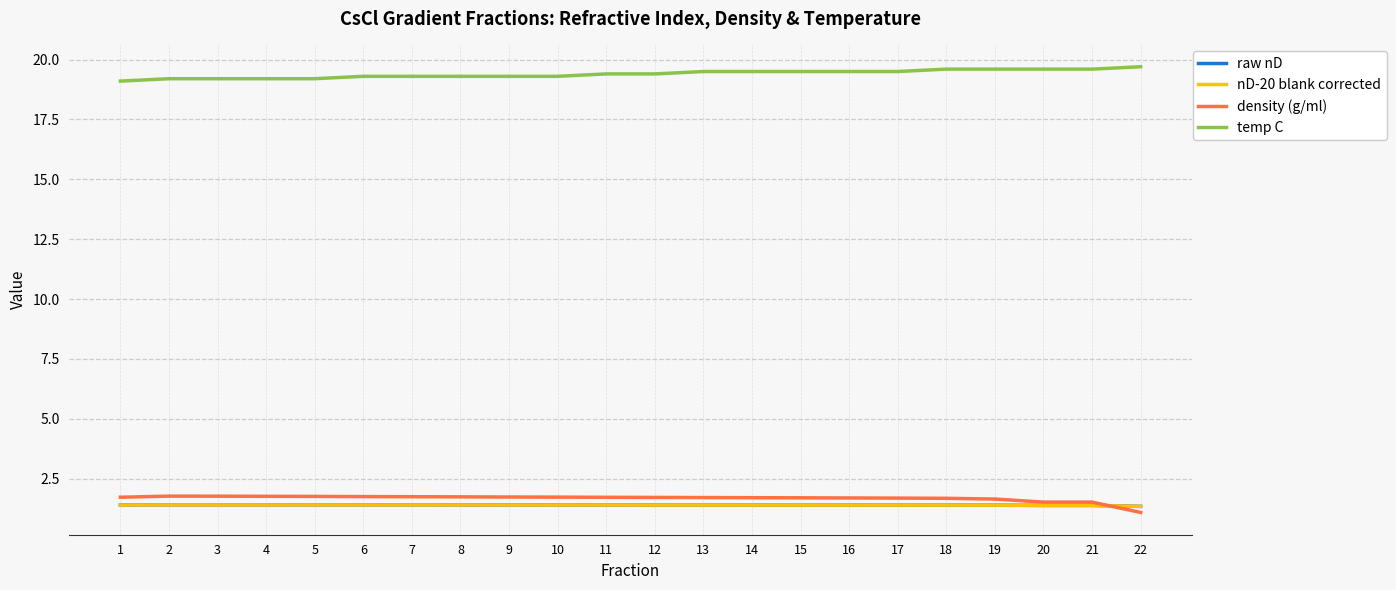

What is the difference between the highest and lowest values at 8?

17.9